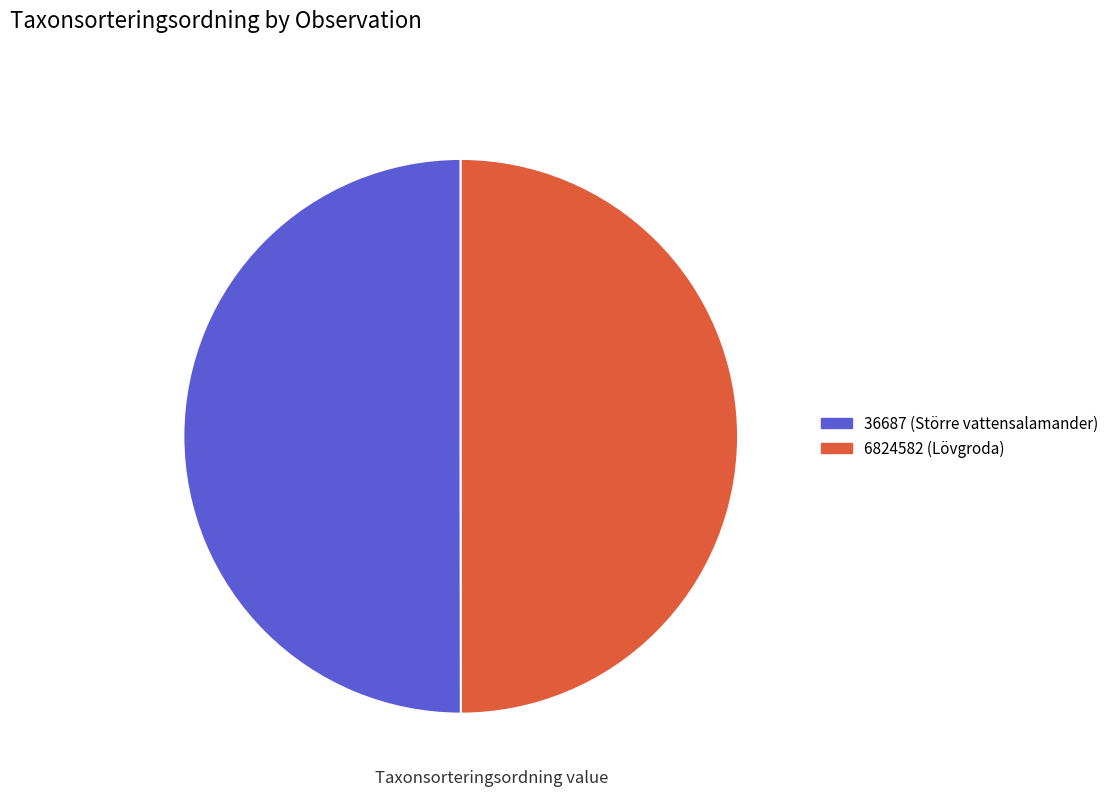

Is it true that 6824582 (Lövgroda) is 61% of the pie?

False